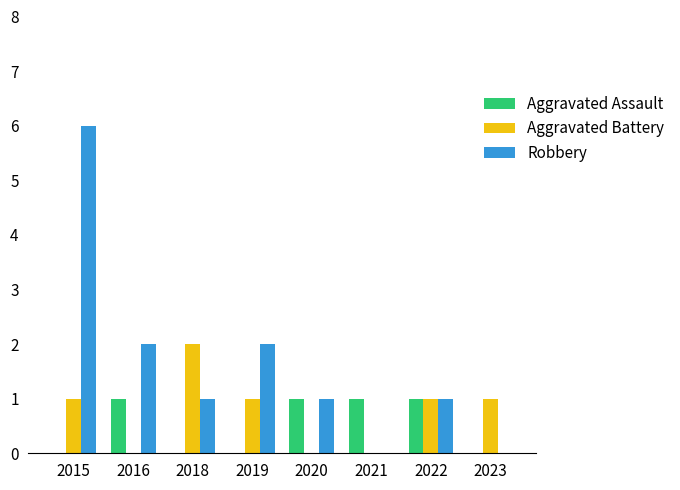

Count the Aggravated Battery values in the range 0 to 1.

7